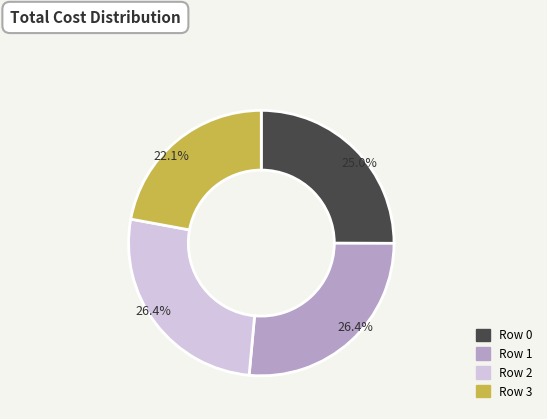

Which has a higher value, Row 2 or Row 3?

Row 2